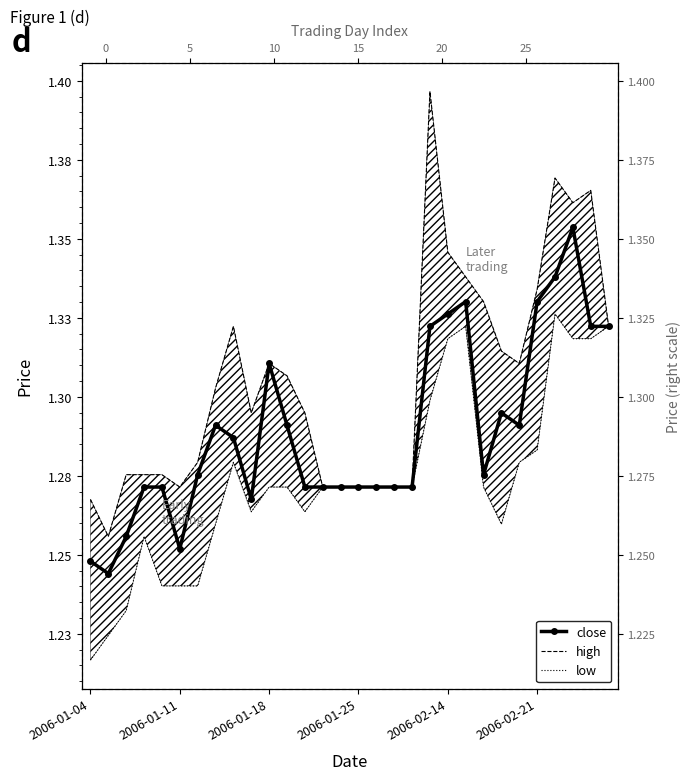

What is the label of the 22nd point from the left?

21